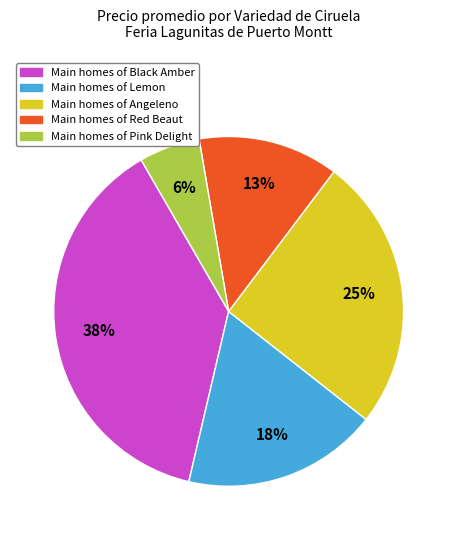

Is there a majority slice in this chart?

No